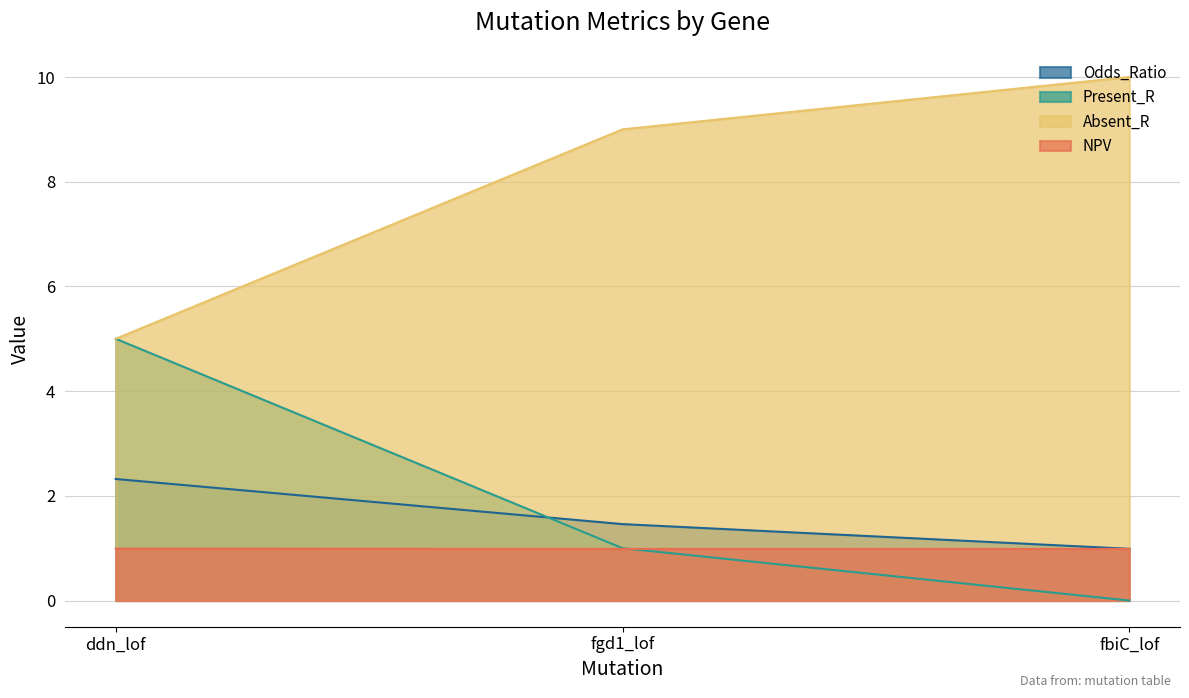

What is the label of the 2nd point from the left?

fgd1_lof